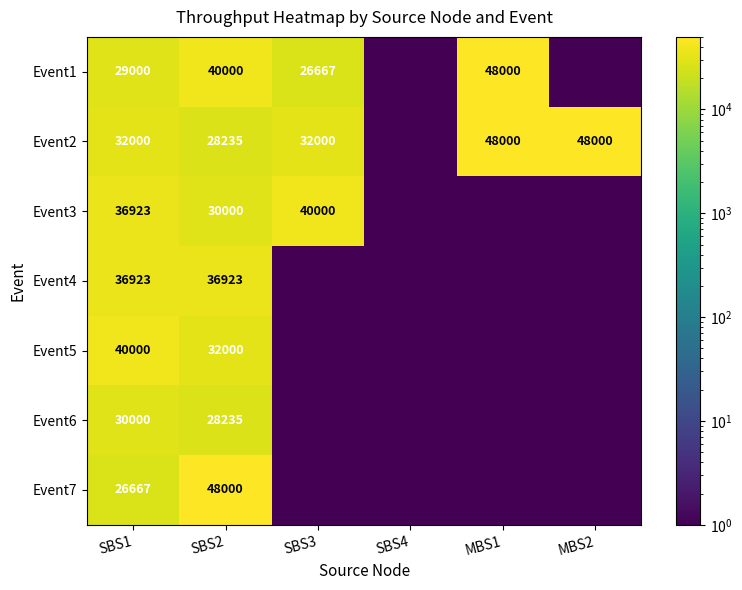

List the labels in order of Event4 value, largest first.

SBS1, SBS2, SBS3, SBS4, MBS1, MBS2